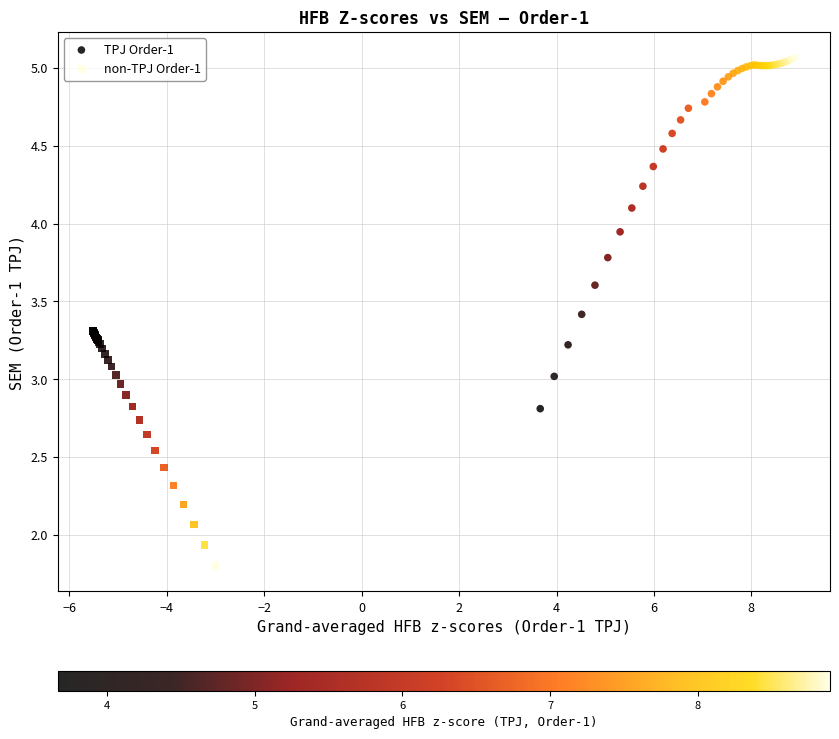

What are all the series names shown in the legend?

TPJ Order-1, non-TPJ Order-1